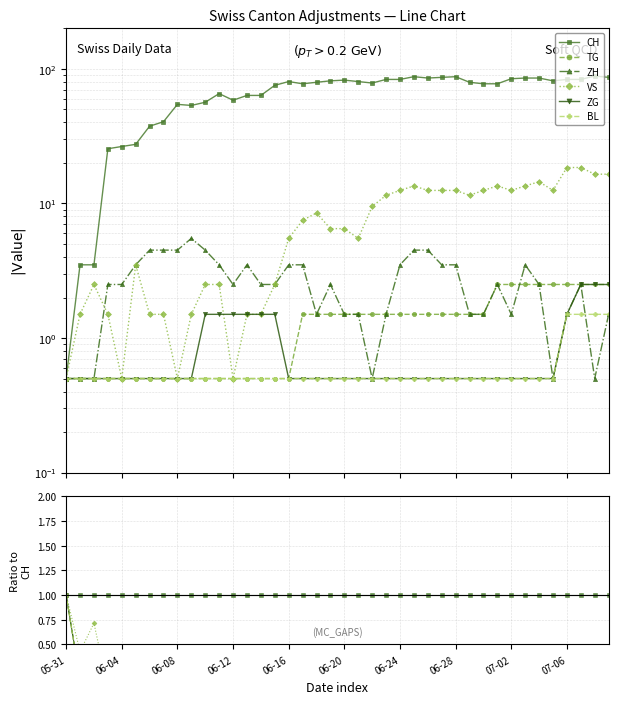

At which category does VS reach its first local valley?

06-04